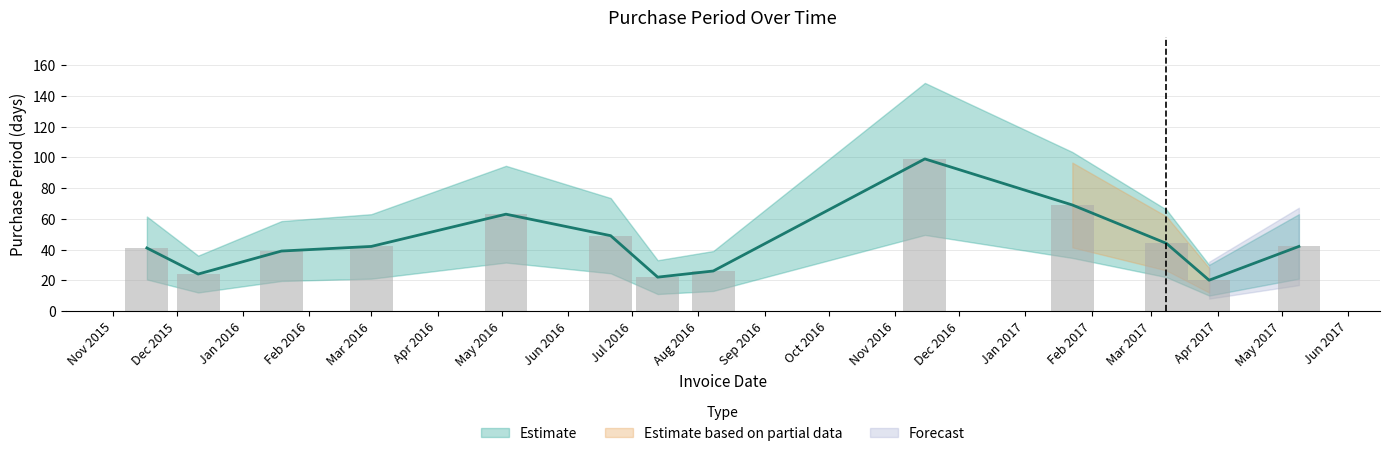

True or false: the data shows 27 at Mar 2016.

False